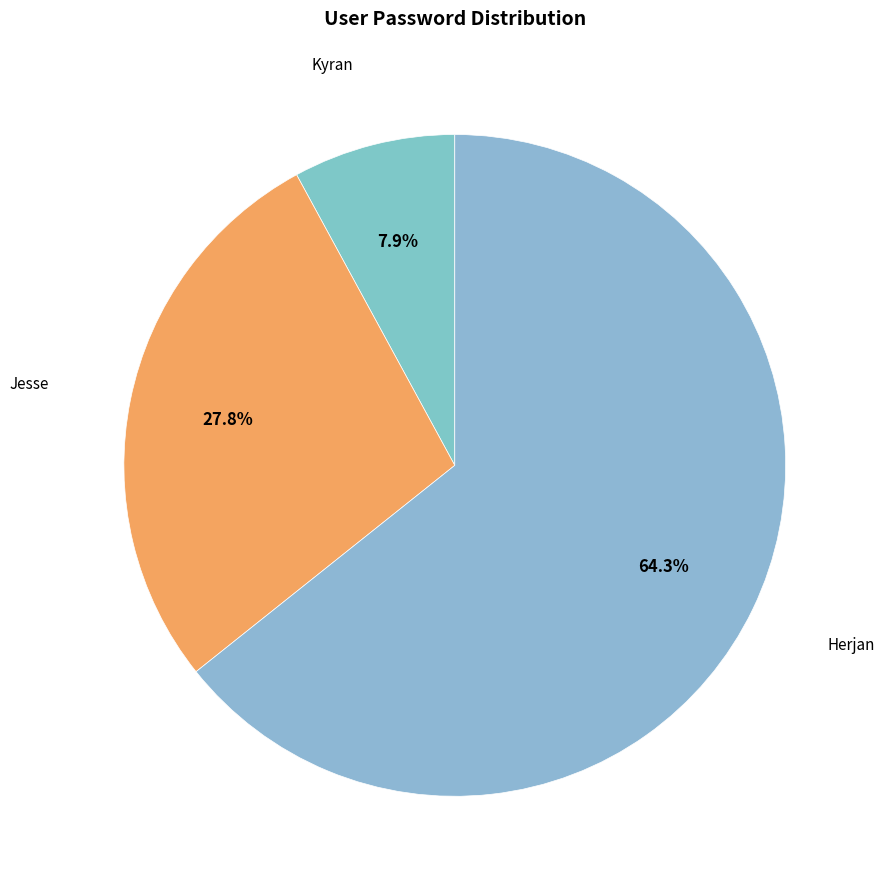

Count the number of slices in the pie.

3